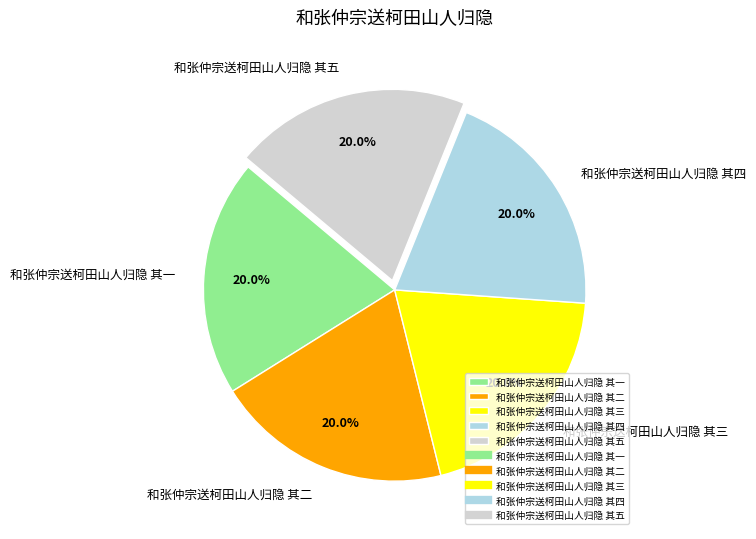

How many slices are in this pie chart?

5